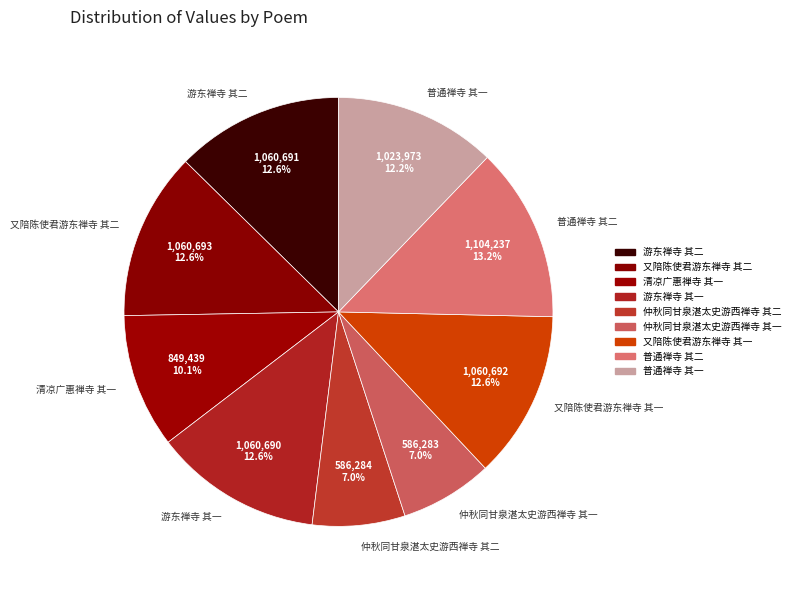

To the nearest percent, what is the difference between the 仲秋同甘泉湛太史游西禅寺 其一 and 普通禅寺 其二 slice percentages?

6%